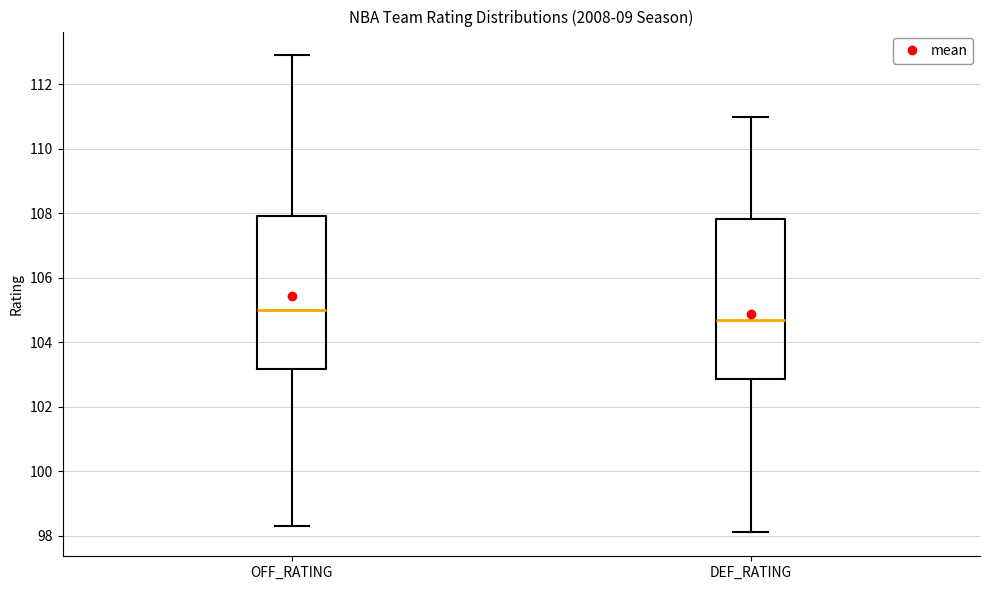

Where does the lower whisker of the box for DEF_RATING end on the y-axis? The values are not printed on the chart, so give them approximately, as read against the axis.

98.2